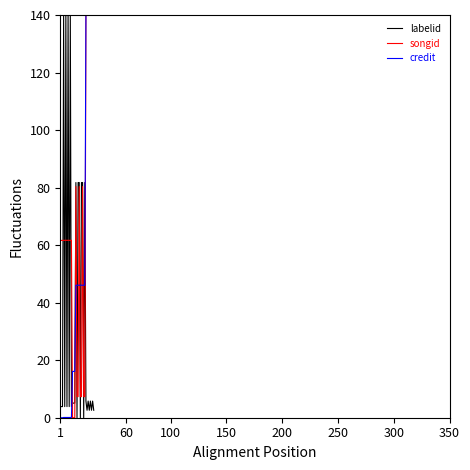

What is the maximum value shown in the chart?

140.0